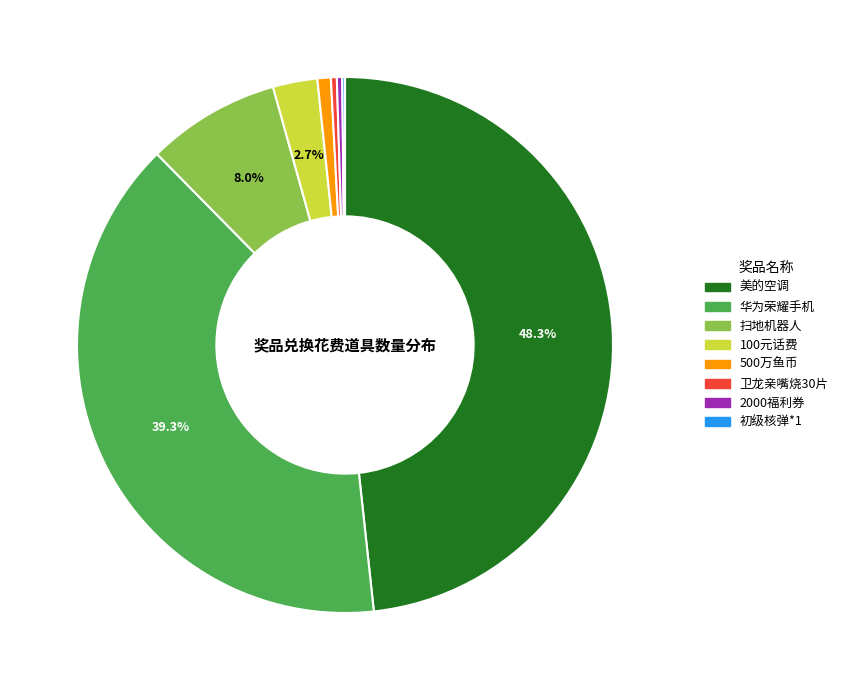

The 扫地机器人 slice represents 8% of the pie. True or false?

True